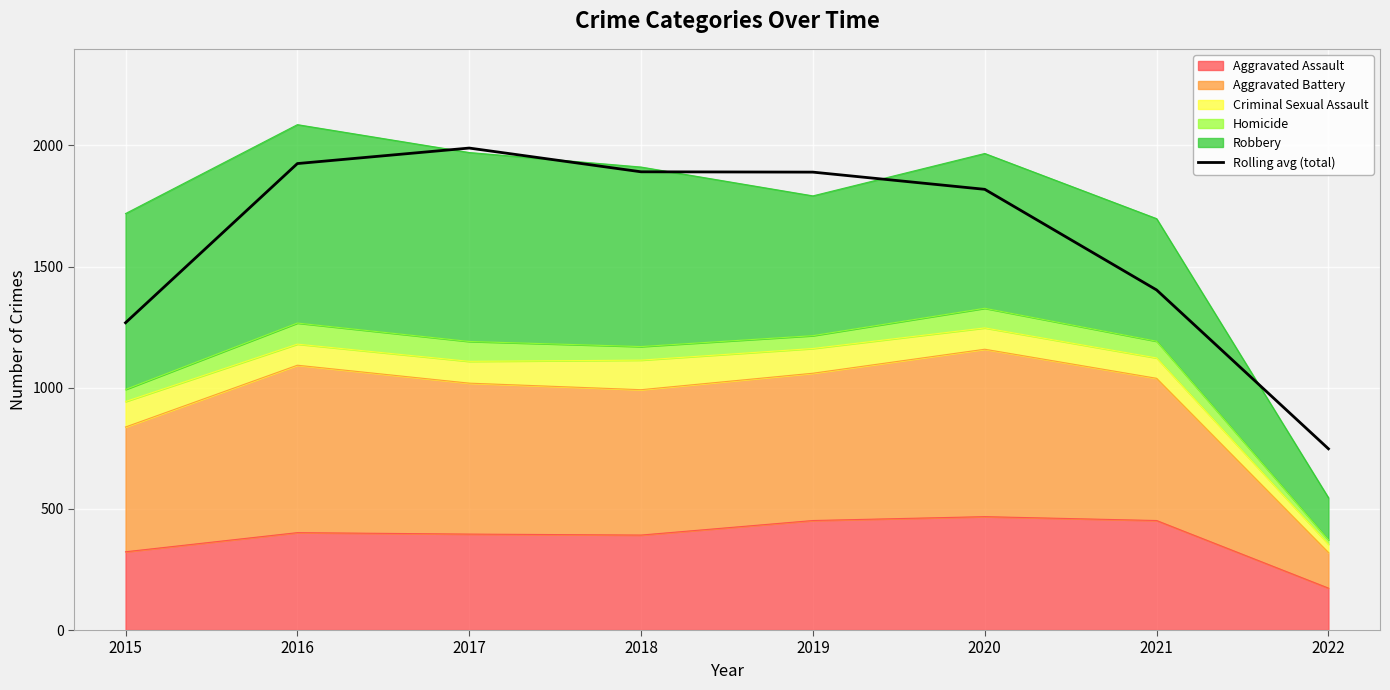

At which label is the value closest to 1368?

2021